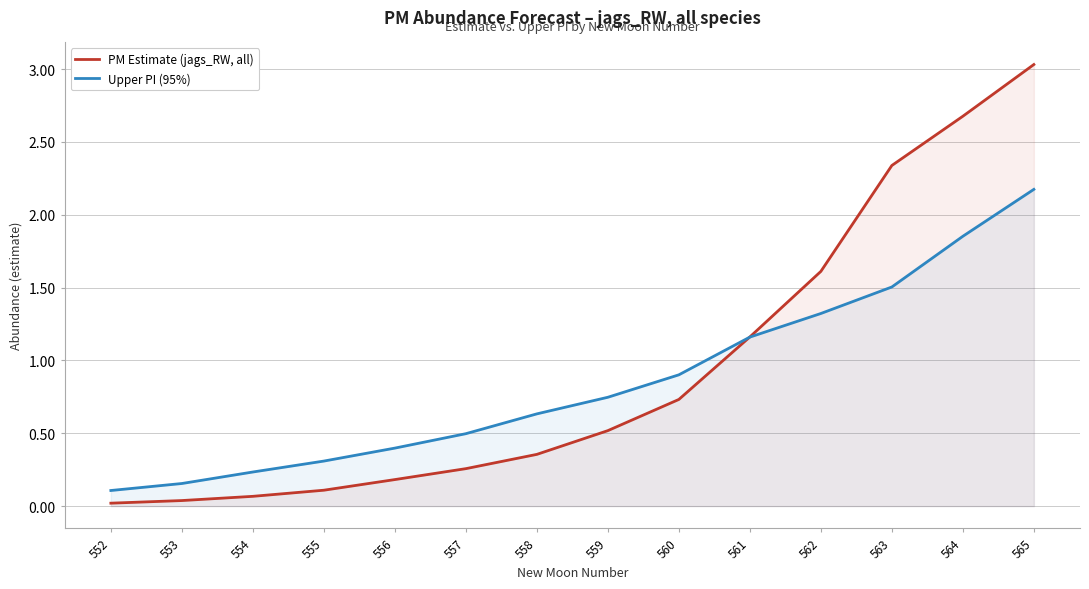

True or false: PM Estimate (jags_RW, all) has a value of 0.4 at 558.

True